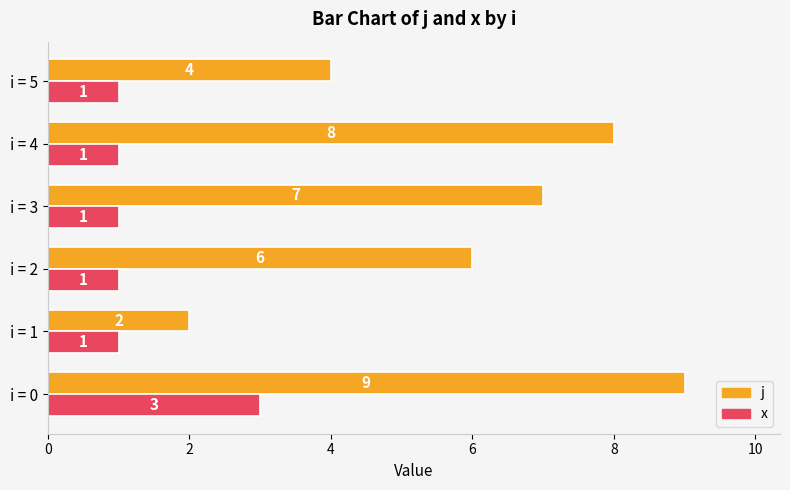

Which series has the widest spread of values?

j